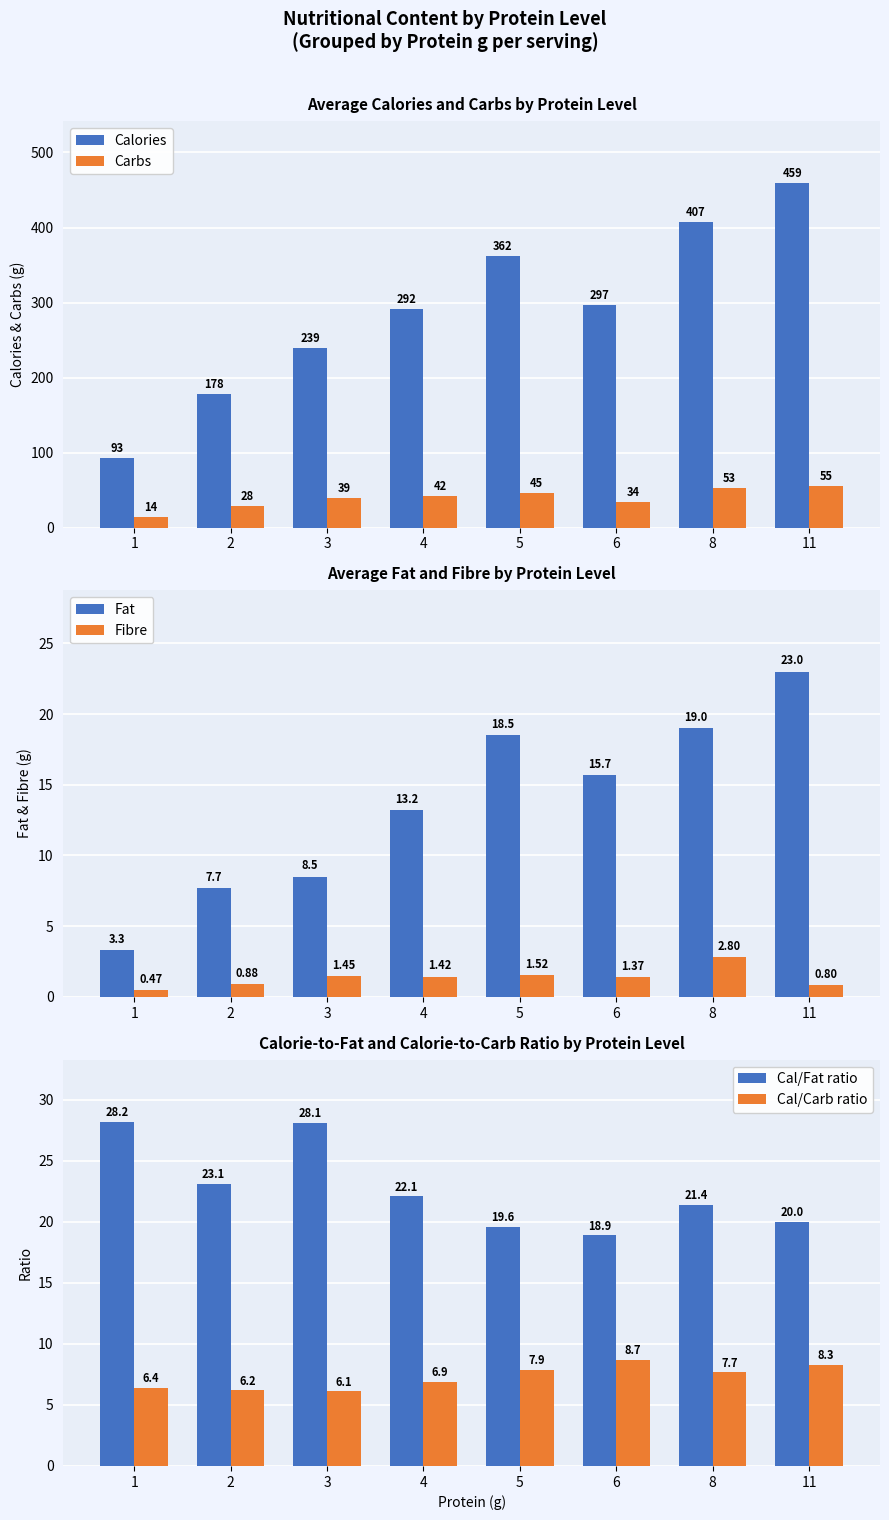

What is the difference between the highest and lowest values at 4?

290.6